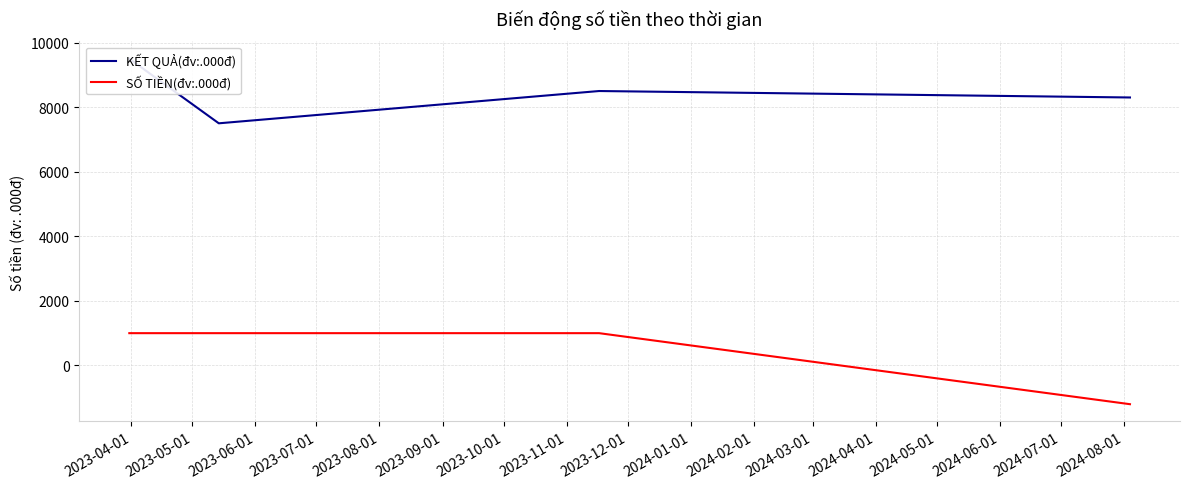

What is the lowest value of the SỐ TIỀN(đv:.000đ) series?

-1200